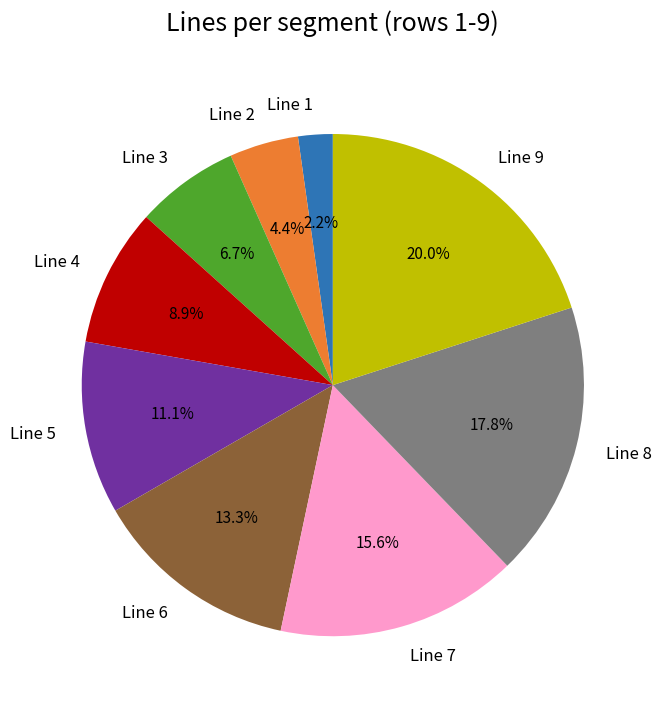

How many slices are in this pie chart?

9